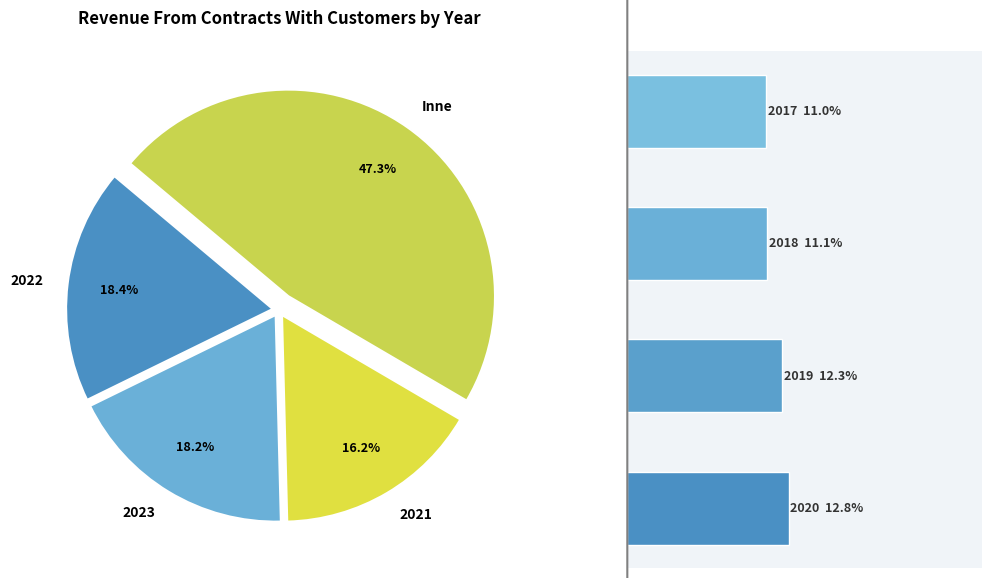

Is it true that 2018 is 11% of the pie?

True